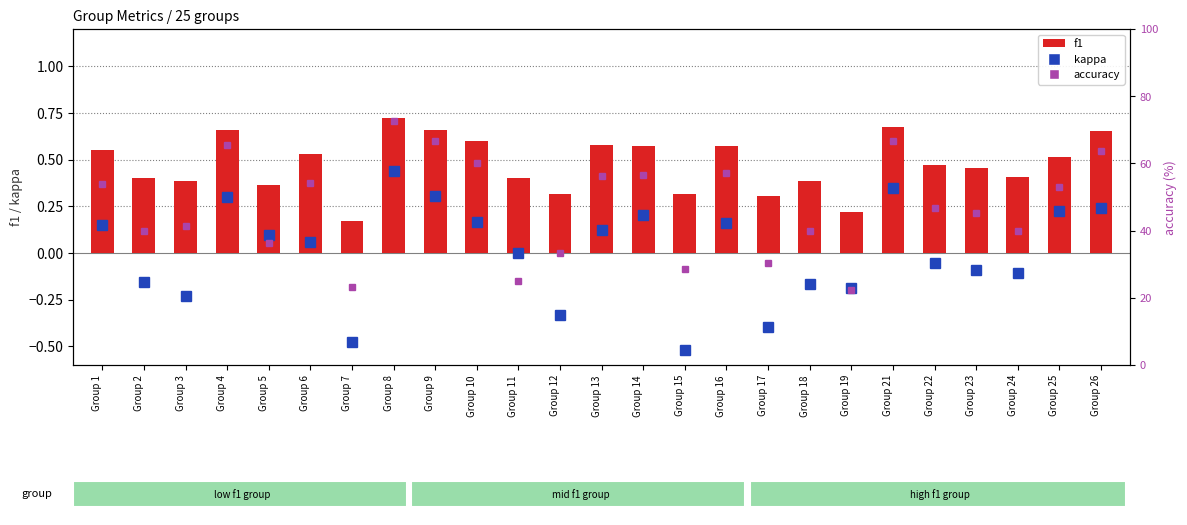

What is the sum of the kappa values at Group 7 and Group 1?

-0.3